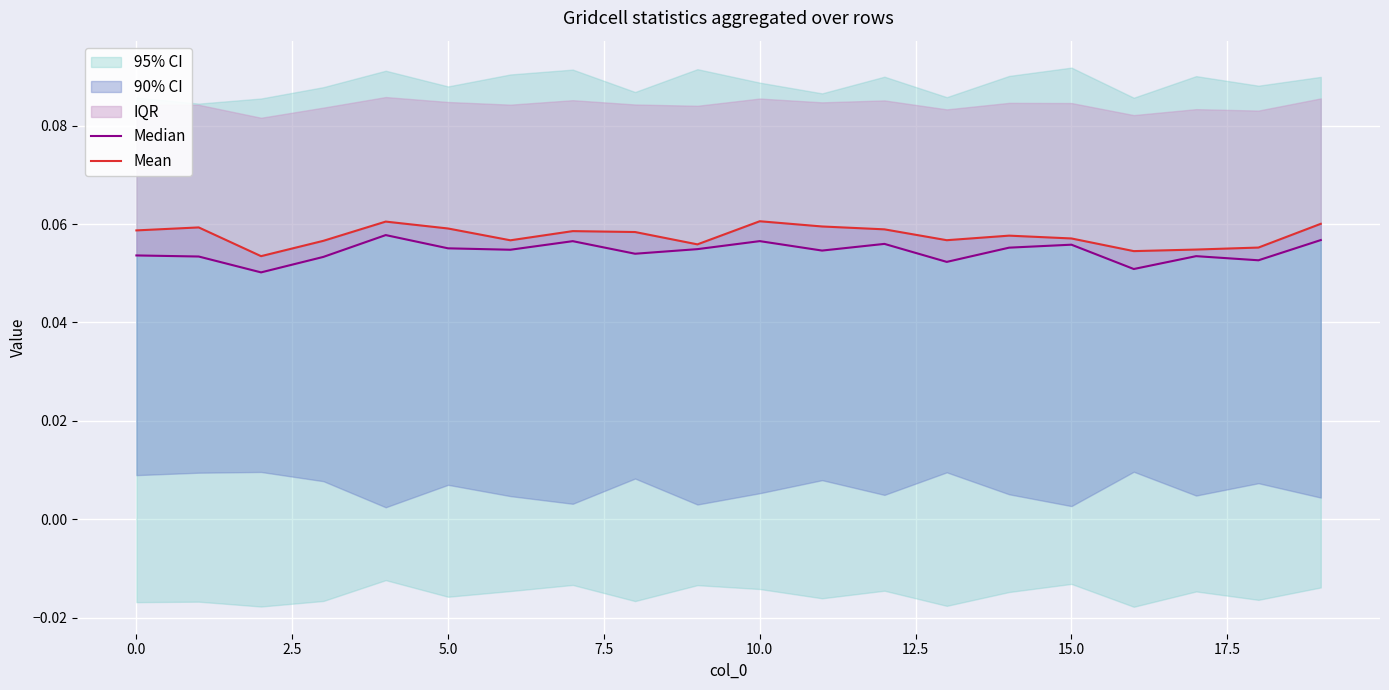

What is the sum of the Mean values at 15.0 and 16?

0.1